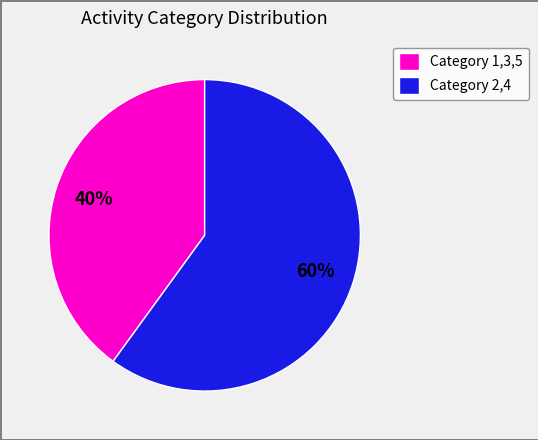

What is the ratio of the value at Category 1,3,5 to the value at Category 2,4?

0.7